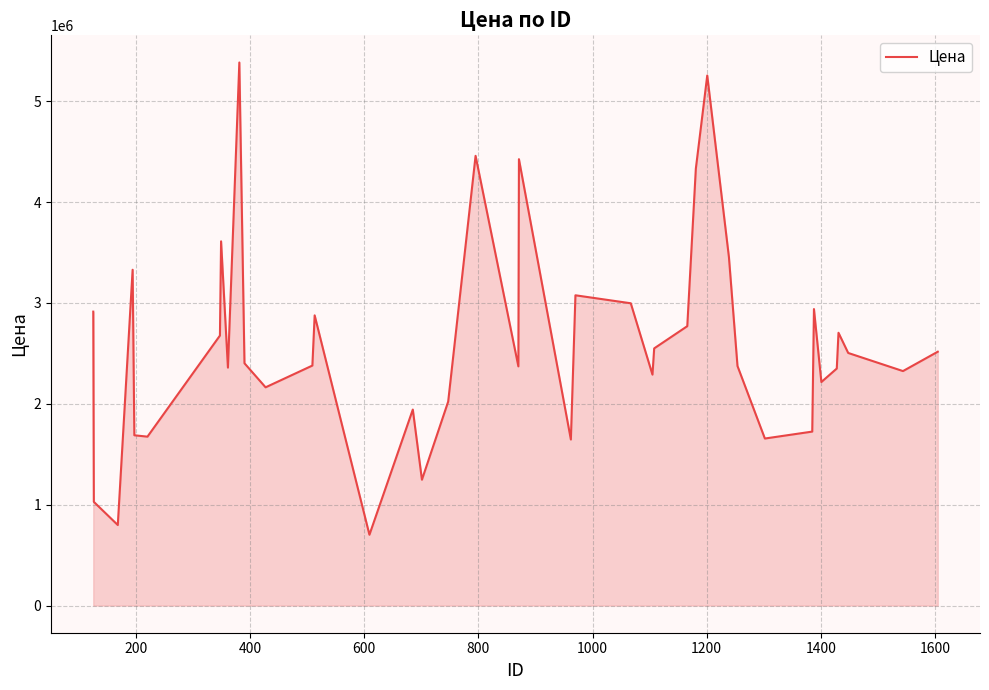

What is the difference between the maximum and minimum values?

4681088.0